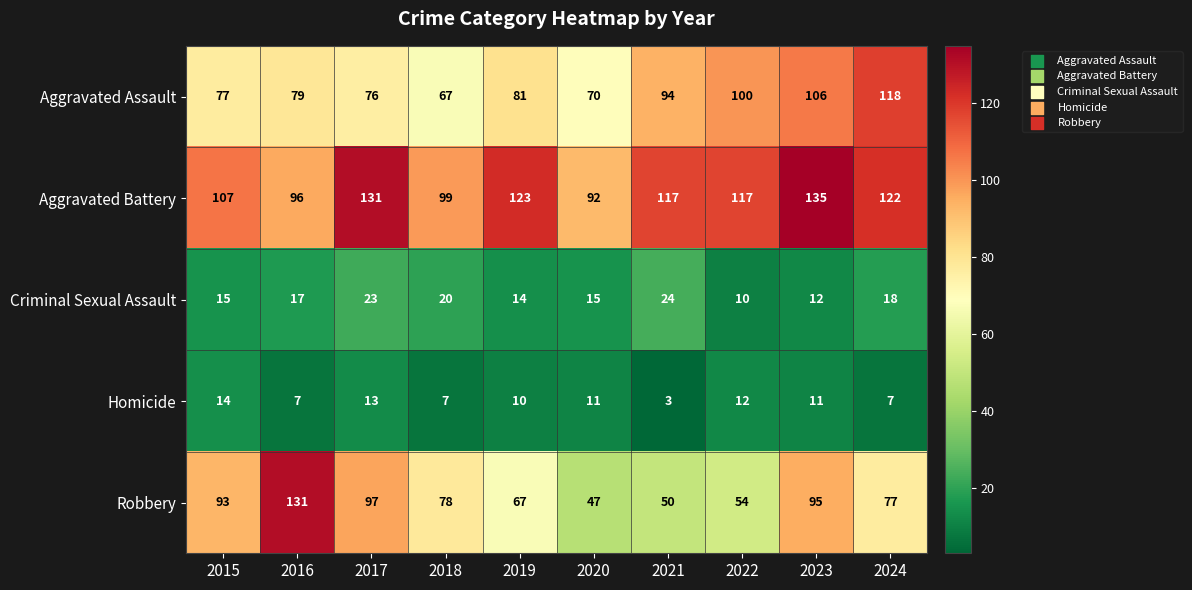

What is the difference between the maximum and minimum values in the Homicide series?

11